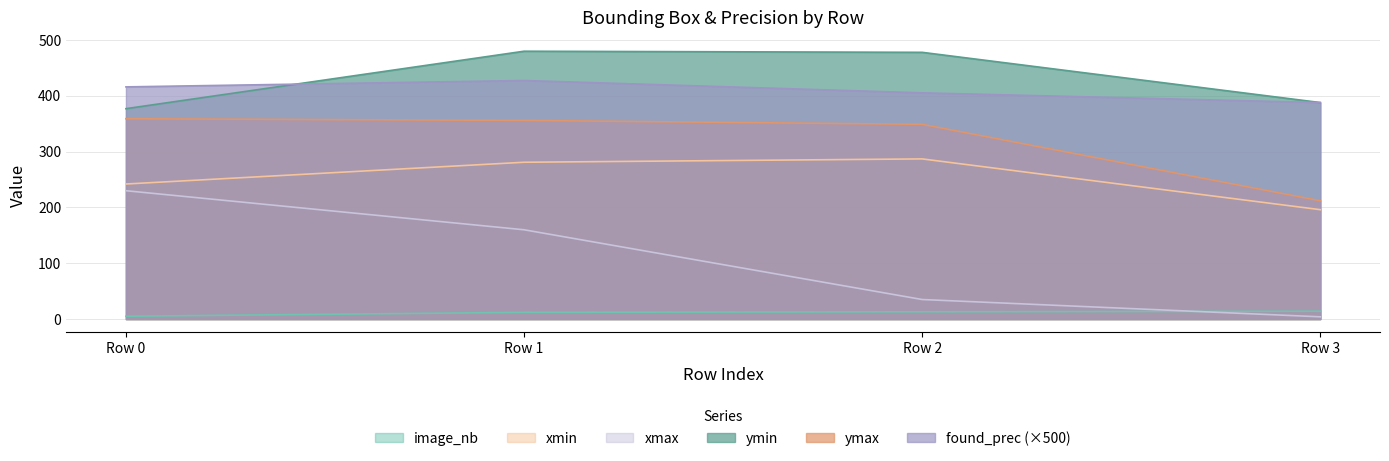

What is the difference between the highest and lowest values at Row 0?

411.1